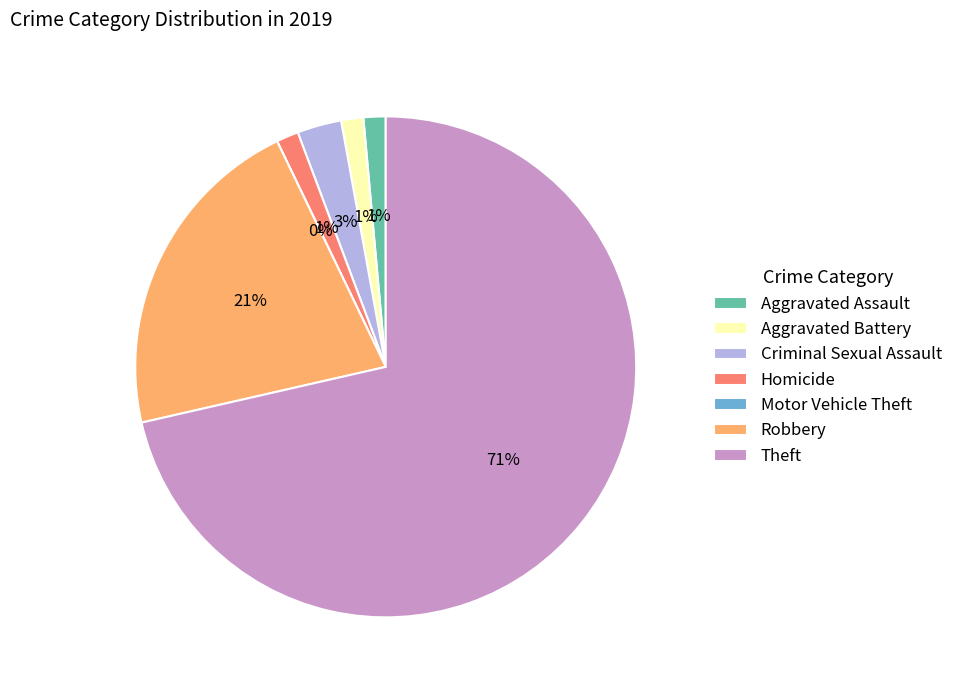

To the nearest percent, what is the difference between the largest and smallest slice percentages?

71%